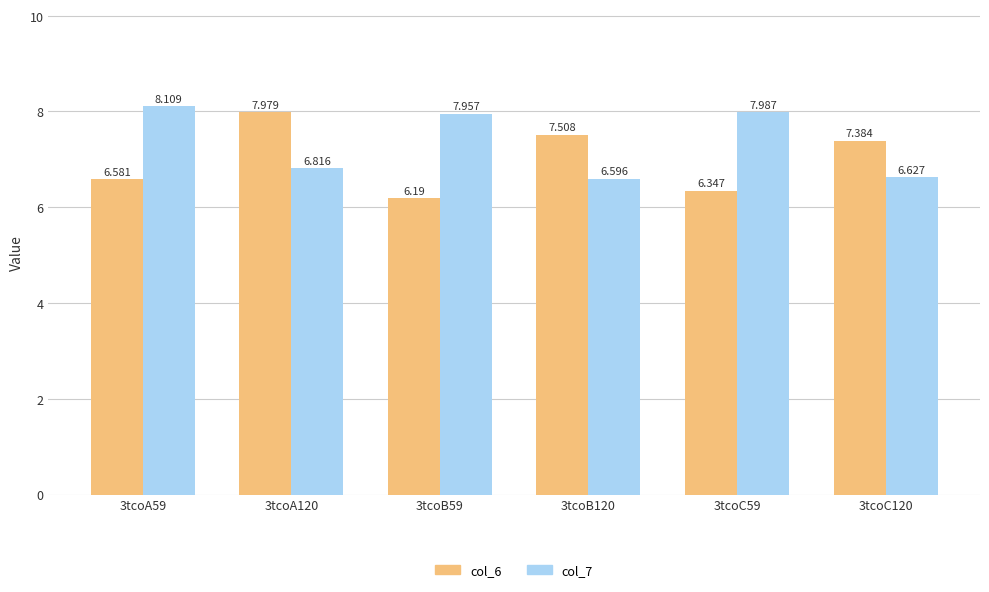

How many data points in col_6 are above 7?

3